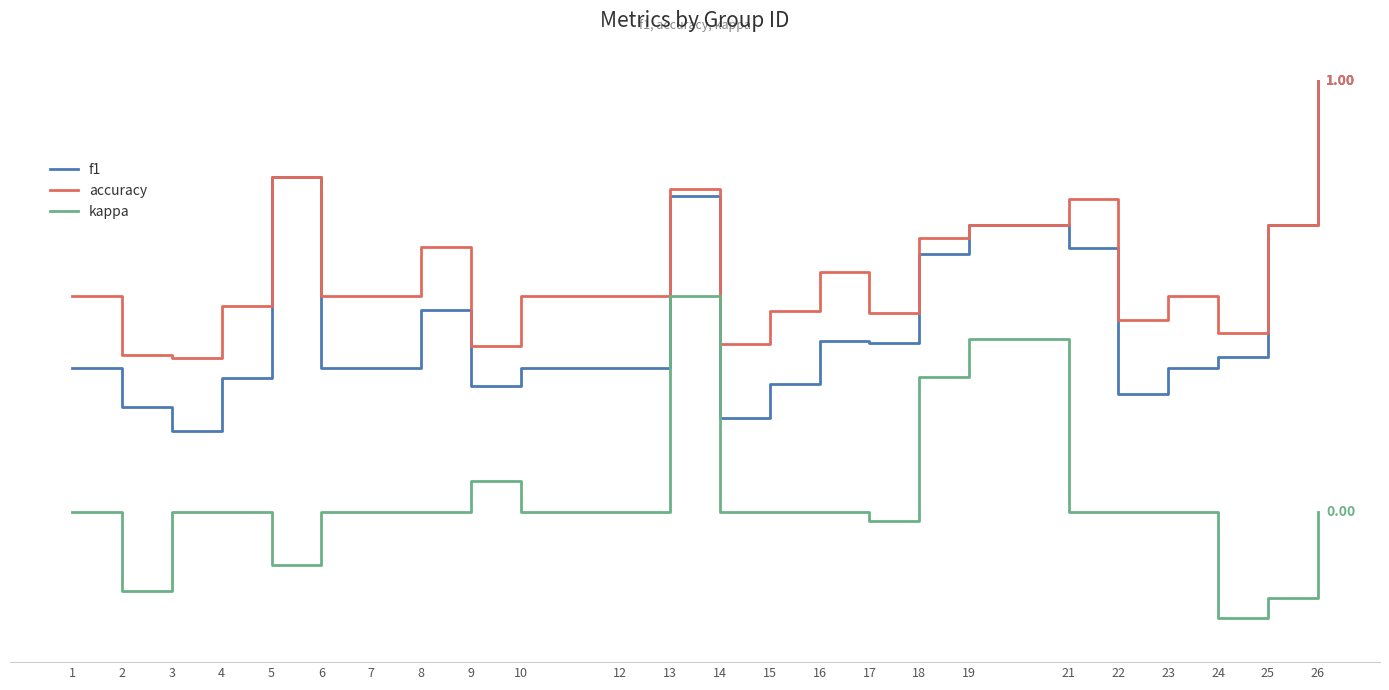

Which series has the largest range (max minus min)?

f1